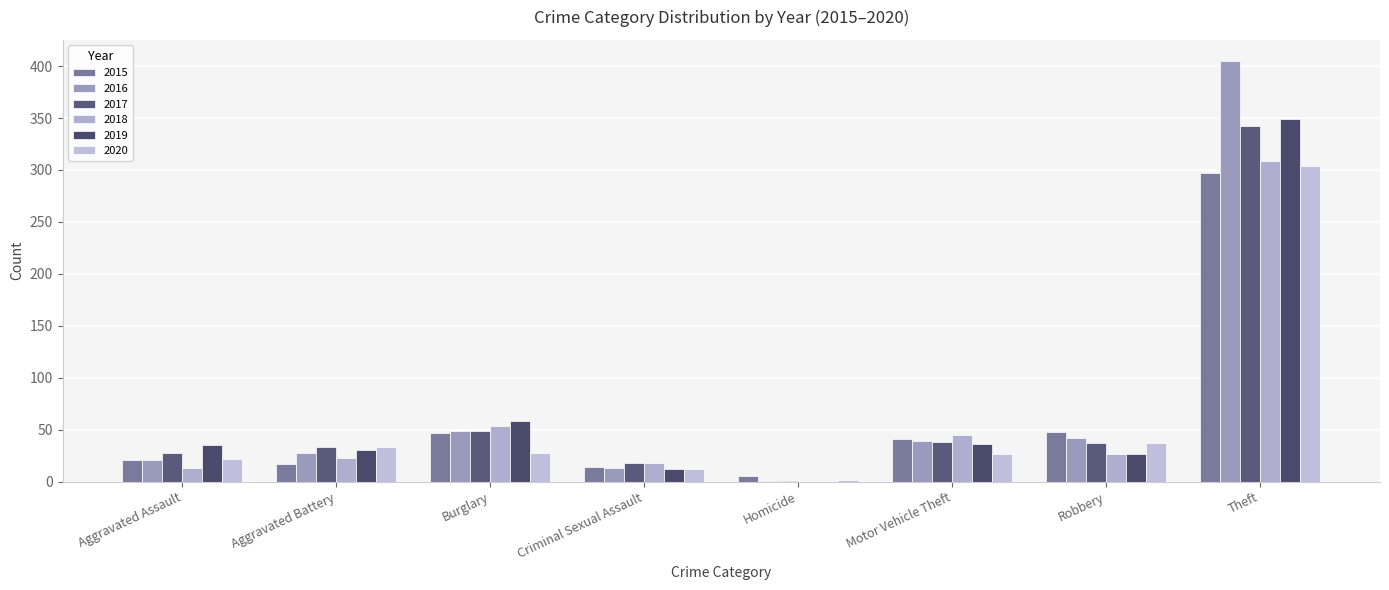

Which series has the largest range (max minus min)?

2016